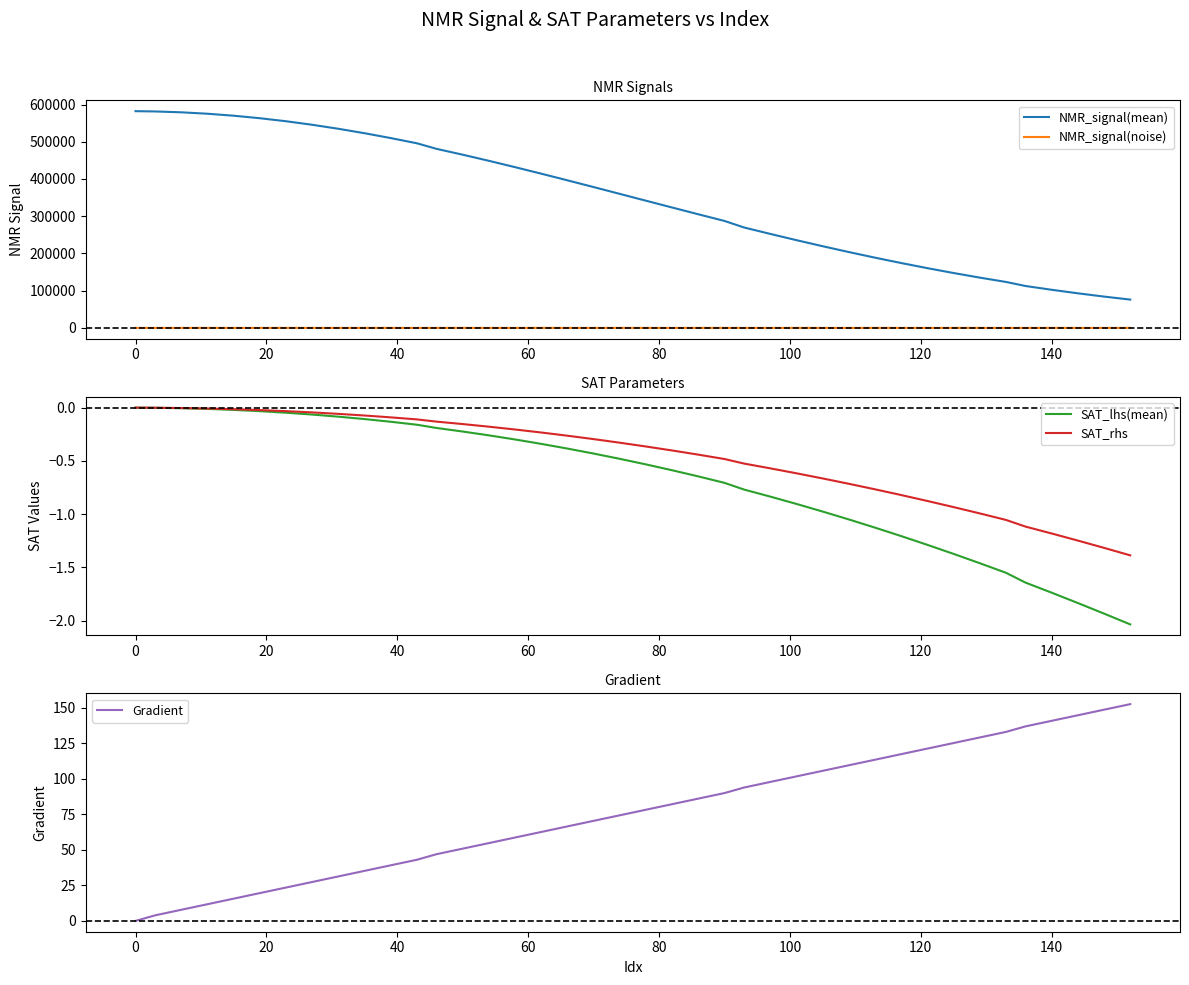

Where does the NMR_signal(noise) series first go above -2?

0